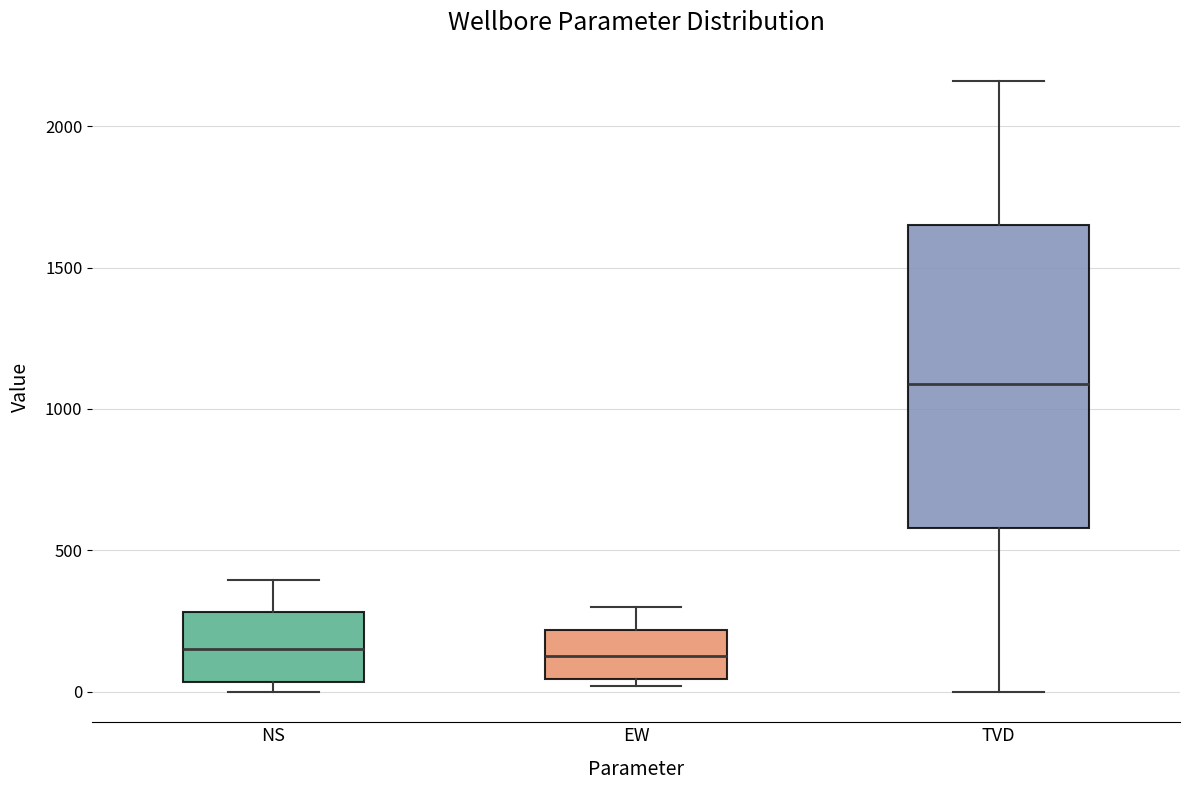

Where does the upper whisker of the box for NS end on the y-axis? The values are not printed on the chart, so give them approximately, as read against the axis.

400